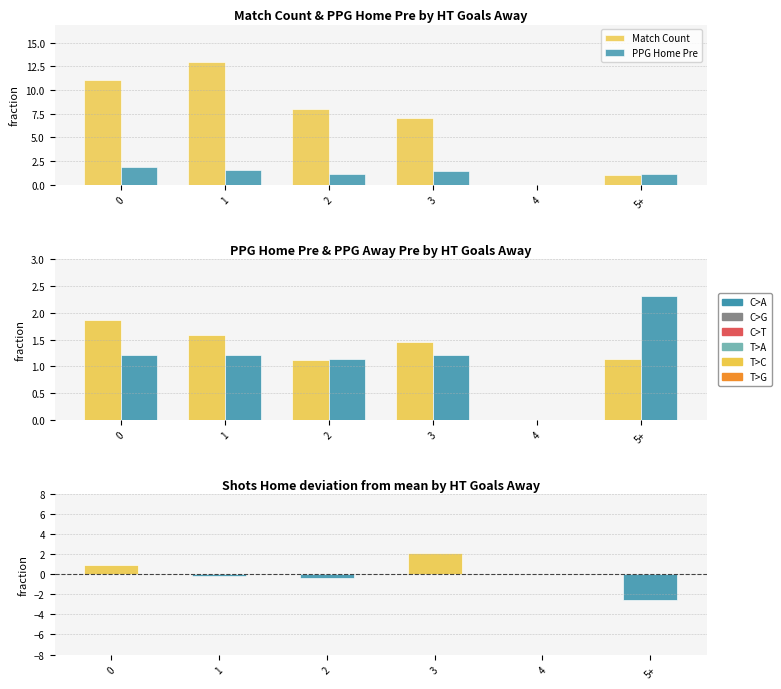

What is the label of the 2nd bar from the right?

4